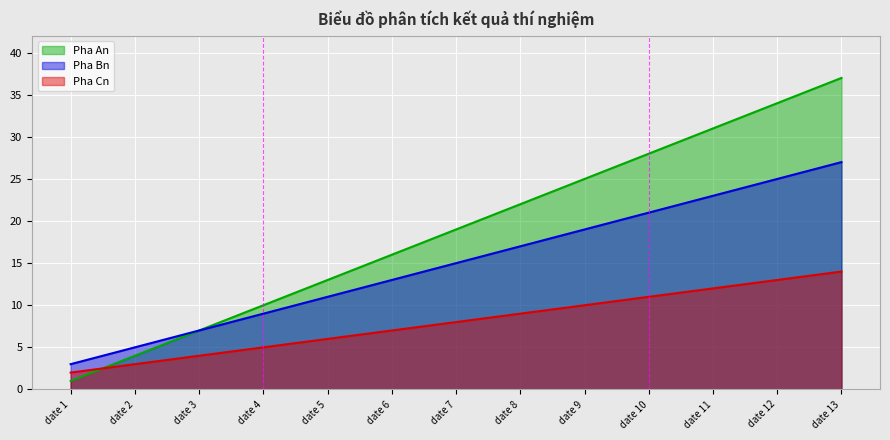

What is the difference between the highest and lowest values at date 9?

15